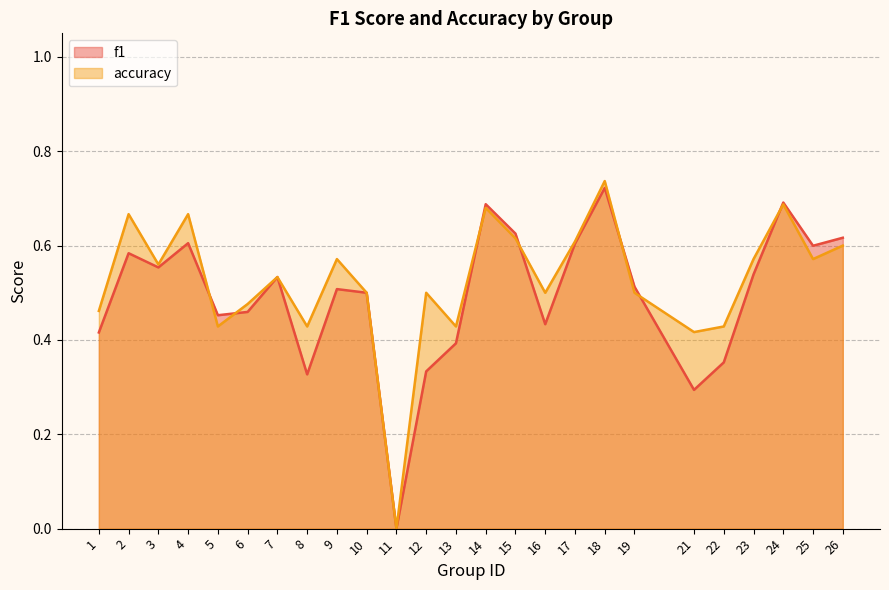

What is the value of the accuracy point at the 20th from the left?

0.4